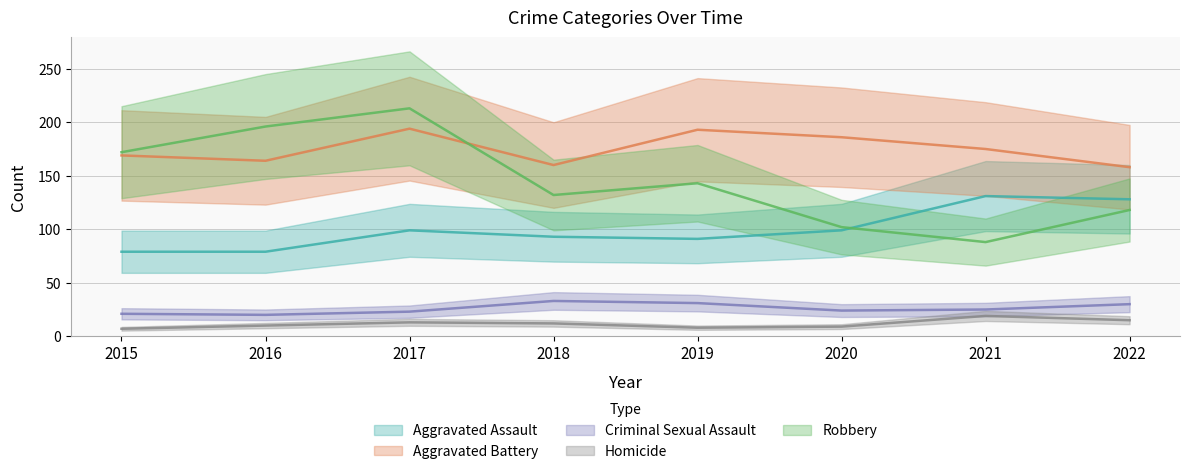

Reading right to left, transcribe all the data shown in this chart.

Aggravated Assault: 128	131	99	91	93	99	79	79
Aggravated Battery: 158	175	186	193	160	194	164	169
Criminal Sexual Assault: 30	25	24	31	33	23	20	21
Homicide: 15	19	9	8	12	13	10	7
Robbery: 118	88	102	143	132	213	196	172